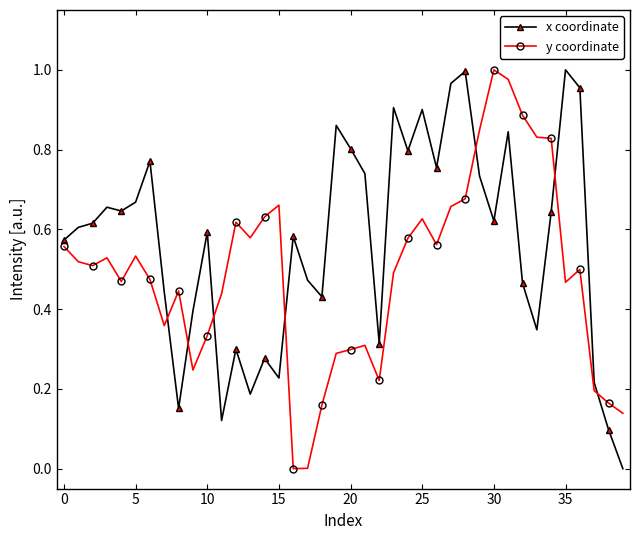

List the series in order of their overall mean, lowest first.

y coordinate, x coordinate